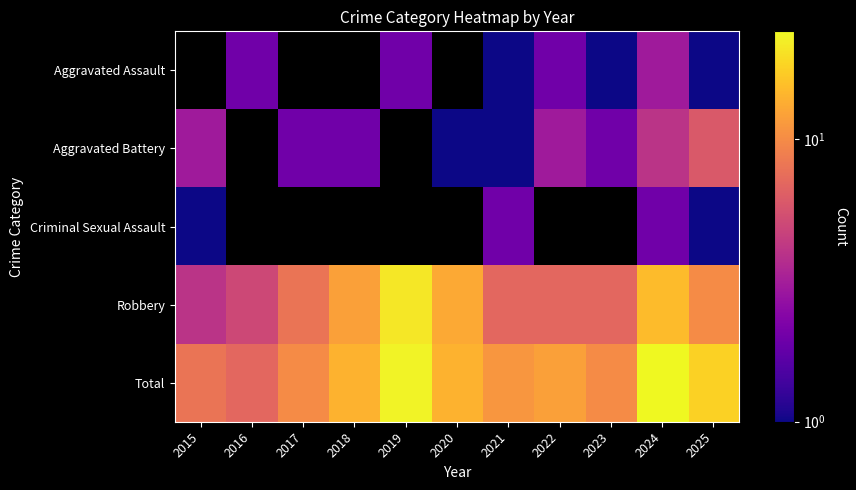

Where does the Total series first go above 12?

2018